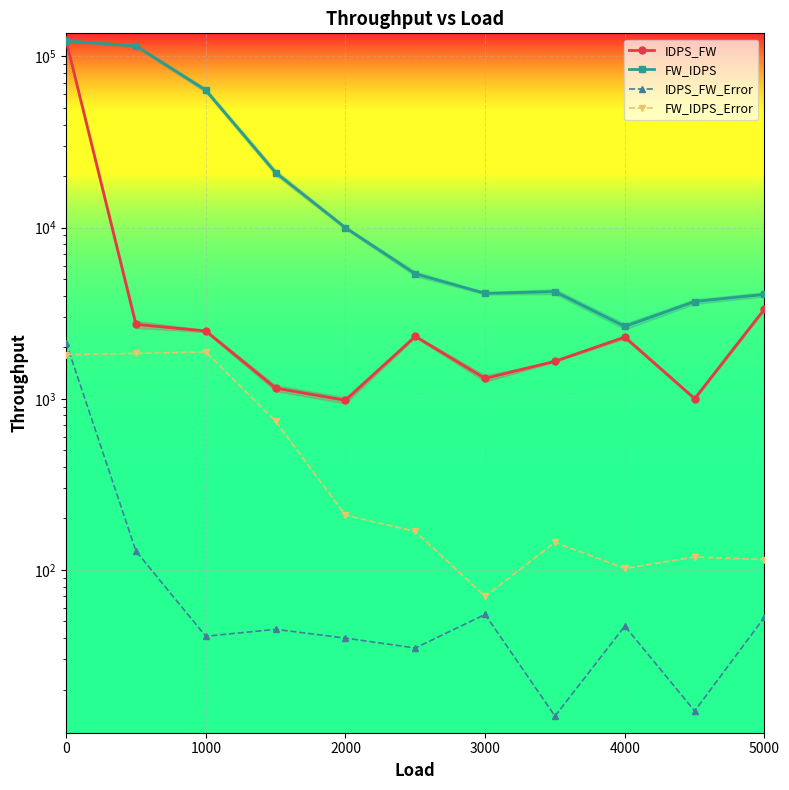

Which series has the widest spread of values?

IDPS_FW